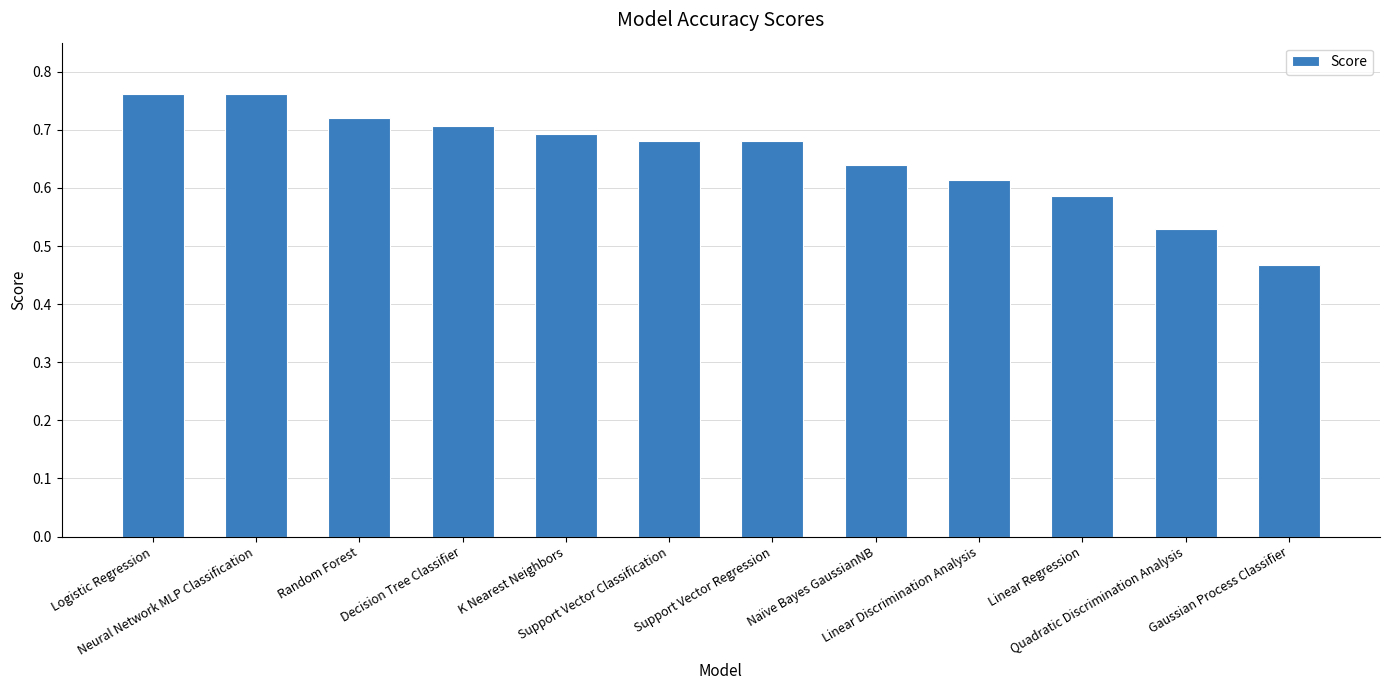

How many values are between 0 and 1?

12